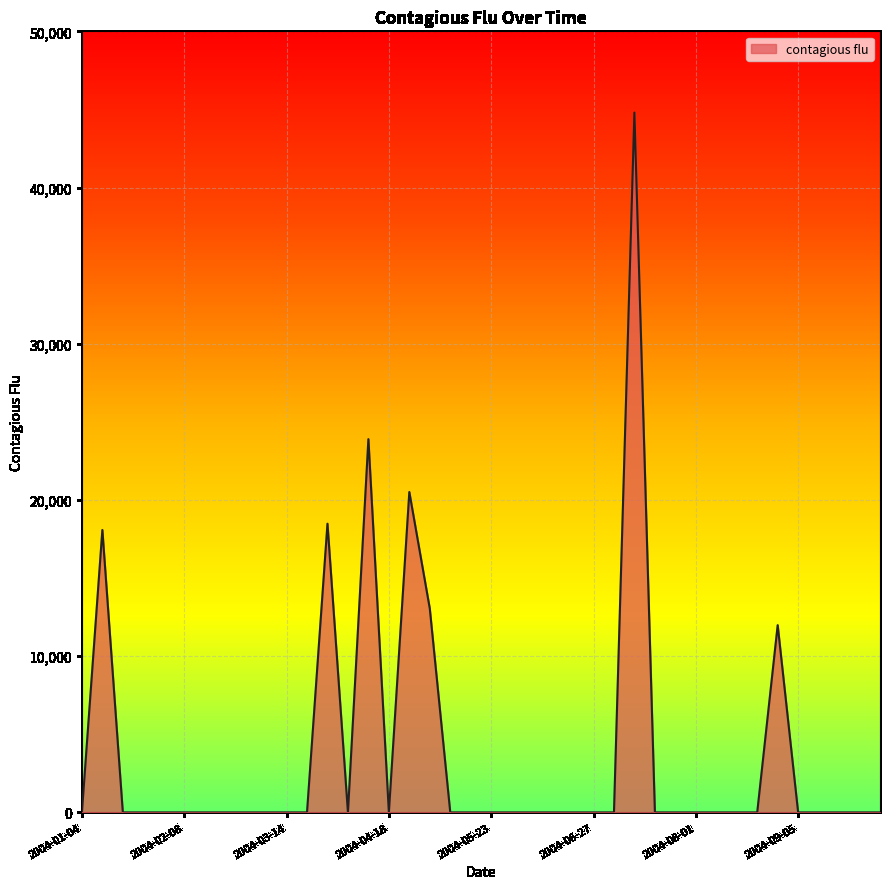

What is the maximum value shown in the chart?

44797.4